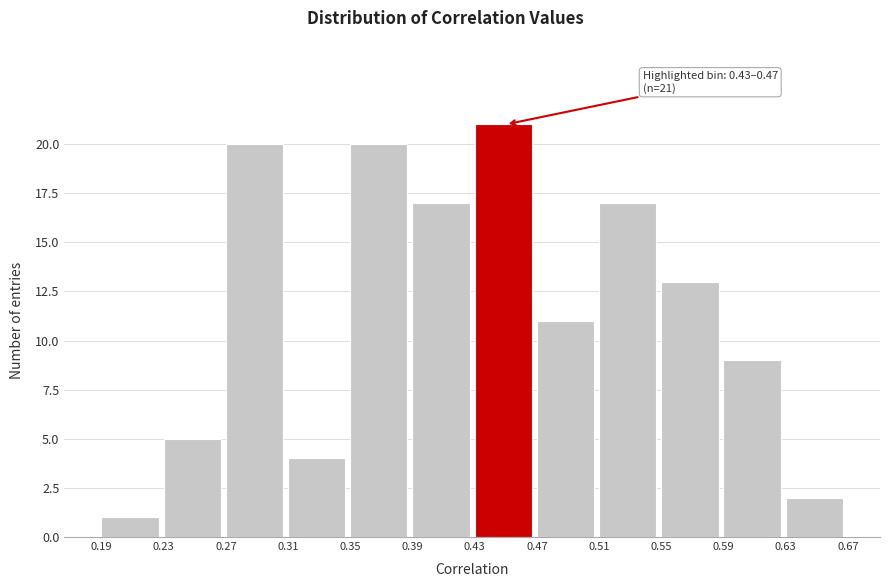

Over which range of the x-axis is the bar tallest?

0.43 to 0.47